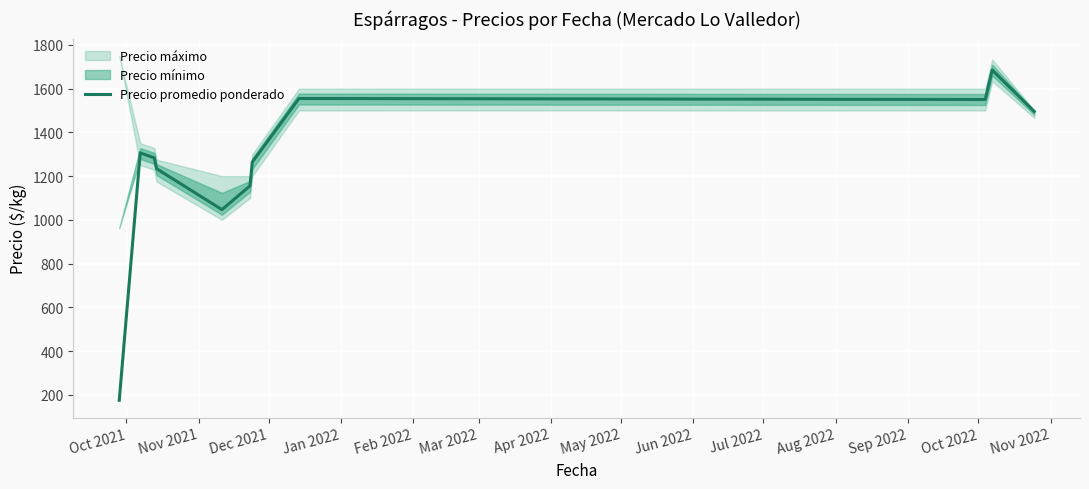

How many lines are shown in the chart?

1